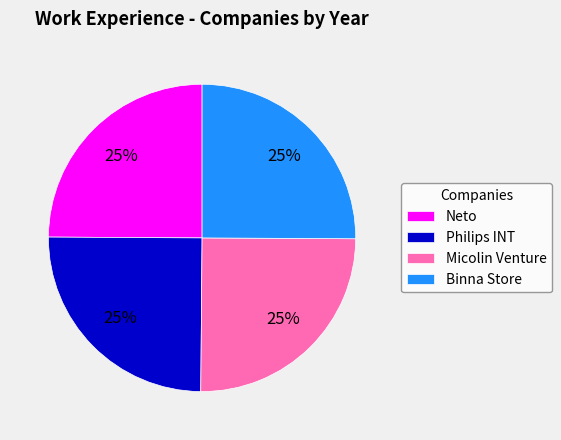

Is there any slice that represents more than half of the pie?

No